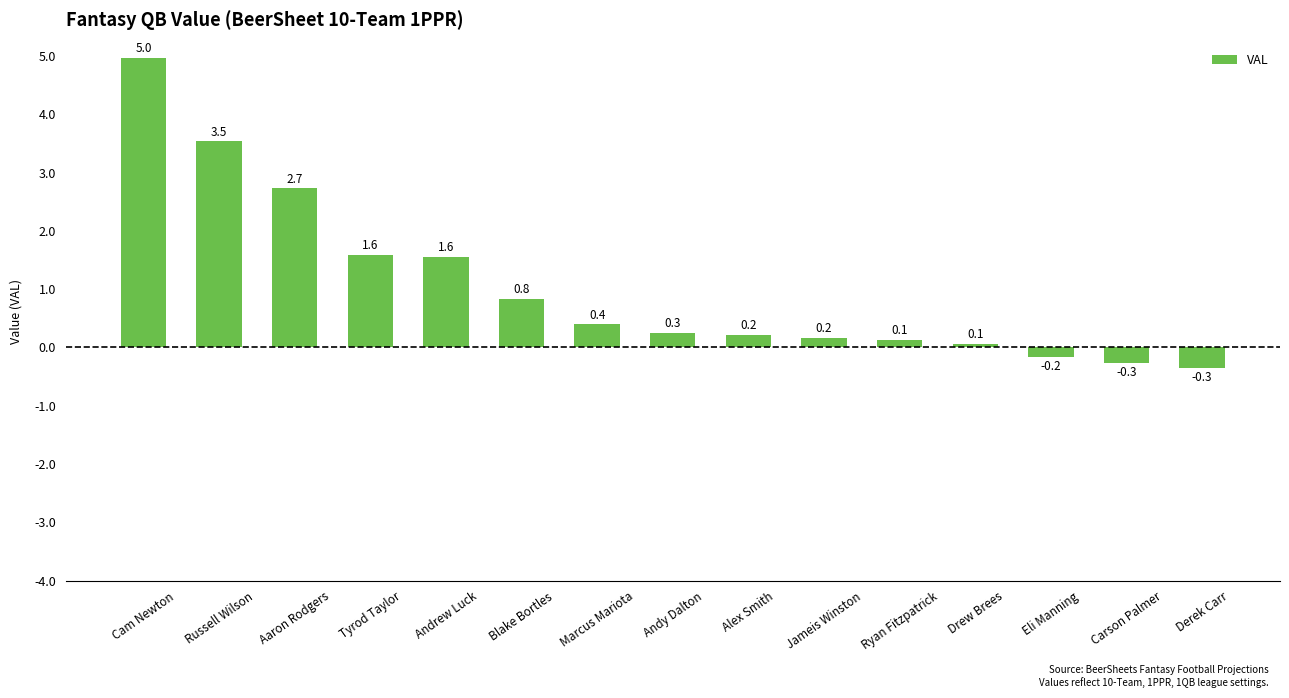

Between Drew Brees and Carson Palmer, which is larger?

Drew Brees